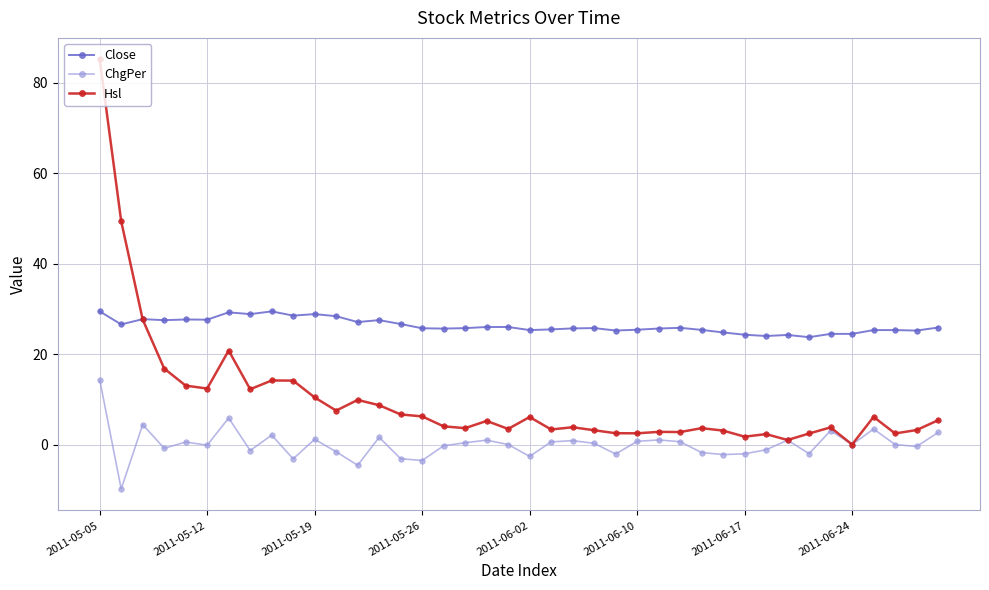

Rank the series by their average value, from highest to lowest.

Close, Hsl, ChgPer